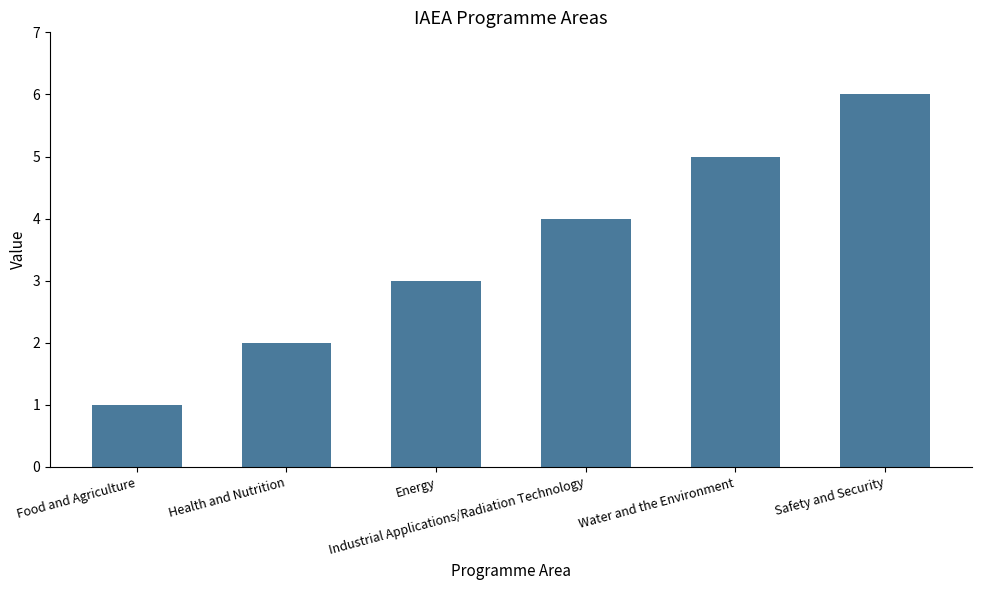

What is the smallest value displayed?

1